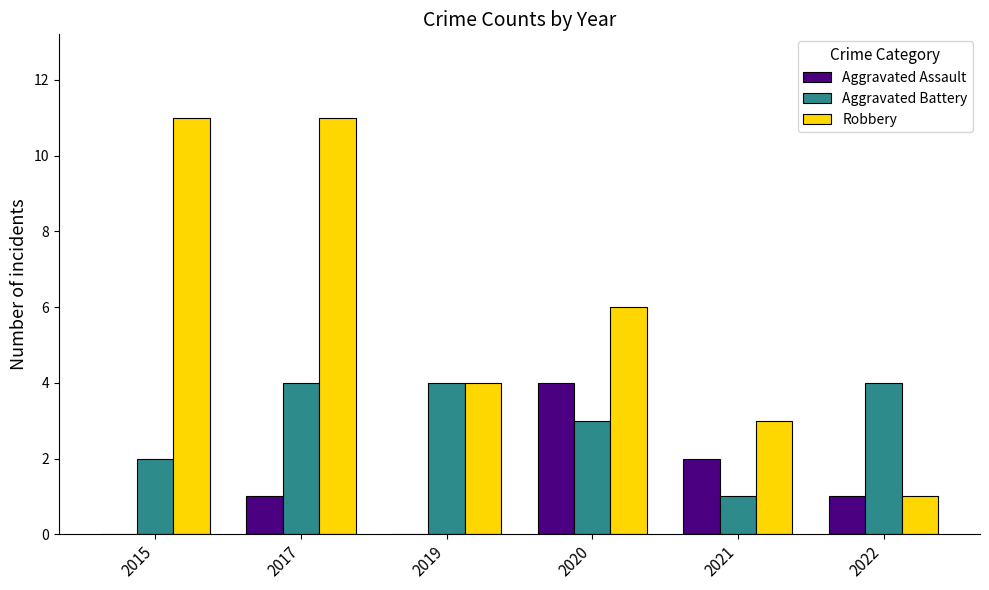

Which series has the largest total across all categories?

Robbery